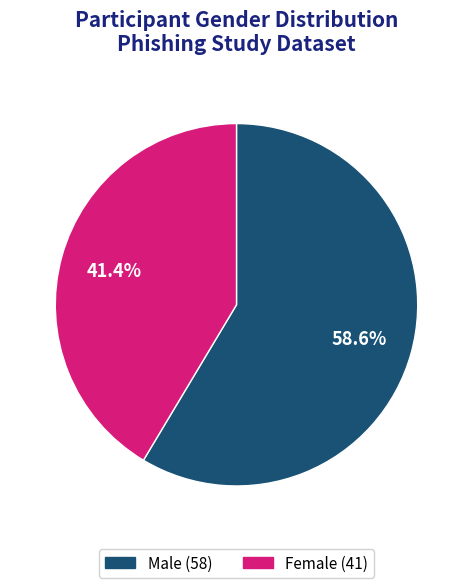

Is Female the majority of the pie?

No